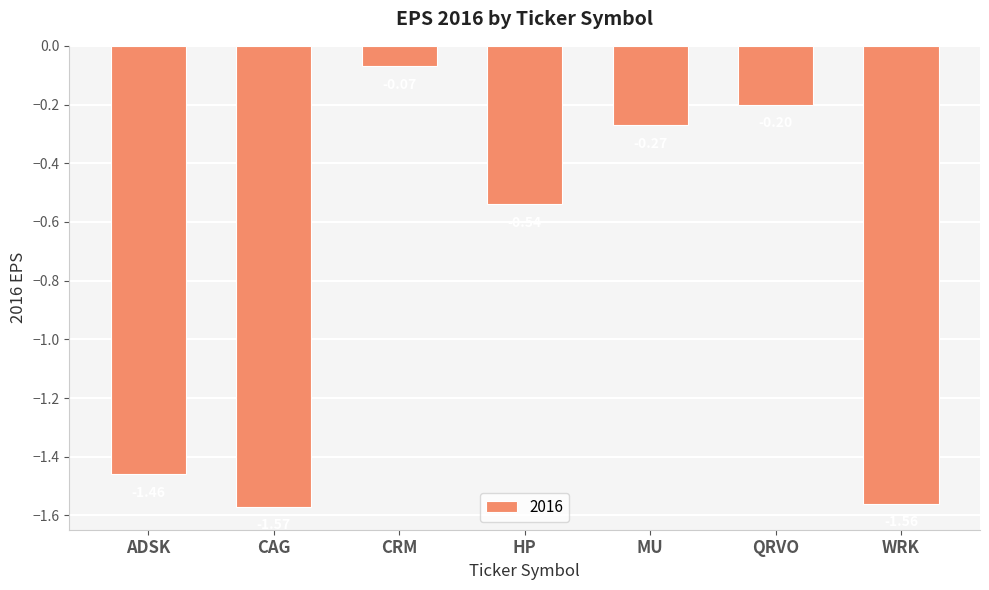

Rank the categories by value from lowest to highest.

CAG, WRK, ADSK, HP, MU, QRVO, CRM